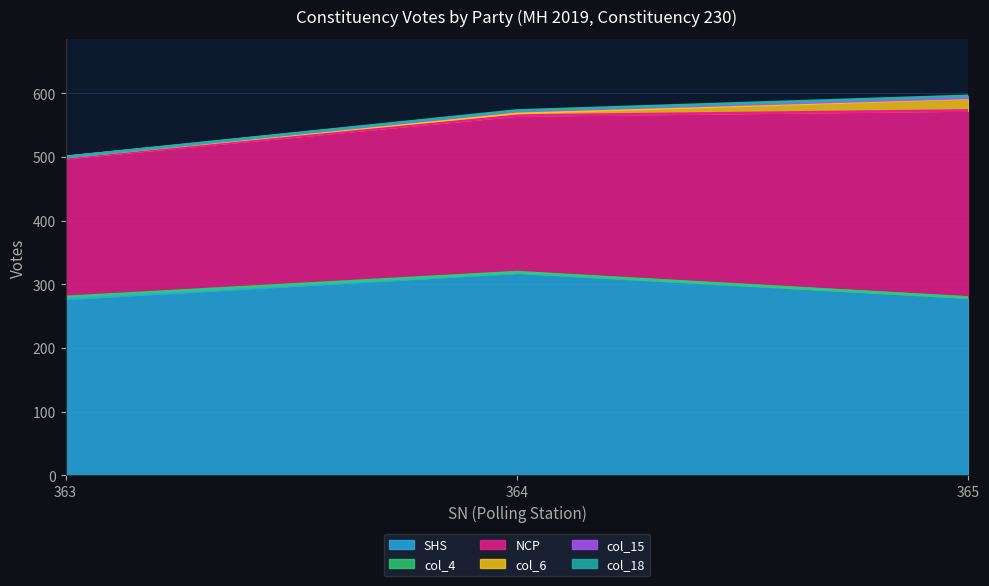

Is it true that NCP equals 473 at 365?

False